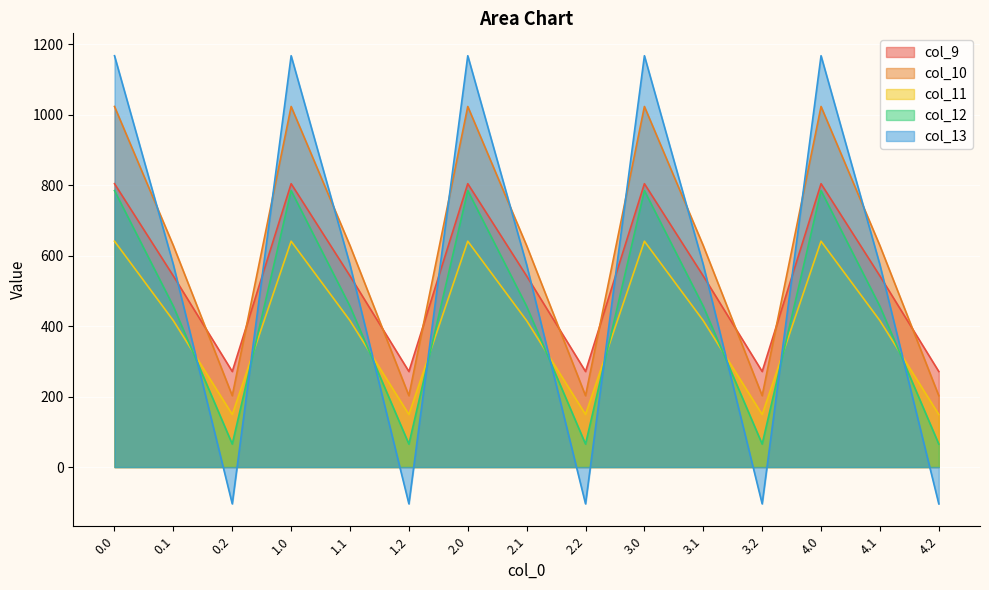

Reading right to left, what are all the values shown in this chart?

col_9: 4.2=271.1	4.1=542.1	4.0=804.0	3.2=271.1	3.1=542.1	3.0=804.0	2.2=271.1	2.1=542.1	2.0=804.0	1.2=271.1	1.1=542.1	1.0=804.0	0.2=271.1	0.1=542.1	0.0=804.0
col_10: 4.2=202.5	4.1=628.1	4.0=1023.2	3.2=202.5	3.1=628.1	3.0=1023.2	2.2=202.5	2.1=628.1	2.0=1023.2	1.2=202.5	1.1=628.1	1.0=1023.2	0.2=202.5	0.1=628.1	0.0=1023.2
col_11: 4.2=149.1	4.1=415.4	4.0=640.9	3.2=149.1	3.1=415.4	3.0=640.9	2.2=149.1	2.1=415.4	2.0=640.9	1.2=149.1	1.1=415.4	1.0=640.9	0.2=149.1	0.1=415.4	0.0=640.9
col_12: 4.2=65.2	4.1=456.1	4.0=784.4	3.2=65.2	3.1=456.1	3.0=784.4	2.2=65.2	2.1=456.1	2.0=784.4	1.2=65.2	1.1=456.1	1.0=784.4	0.2=65.2	0.1=456.1	0.0=784.4
col_13: 4.2=-104.4	4.1=574.0	4.0=1167.2	3.2=-104.4	3.1=574.0	3.0=1167.2	2.2=-104.4	2.1=574.0	2.0=1167.2	1.2=-104.4	1.1=574.0	1.0=1167.2	0.2=-104.4	0.1=574.0	0.0=1167.2